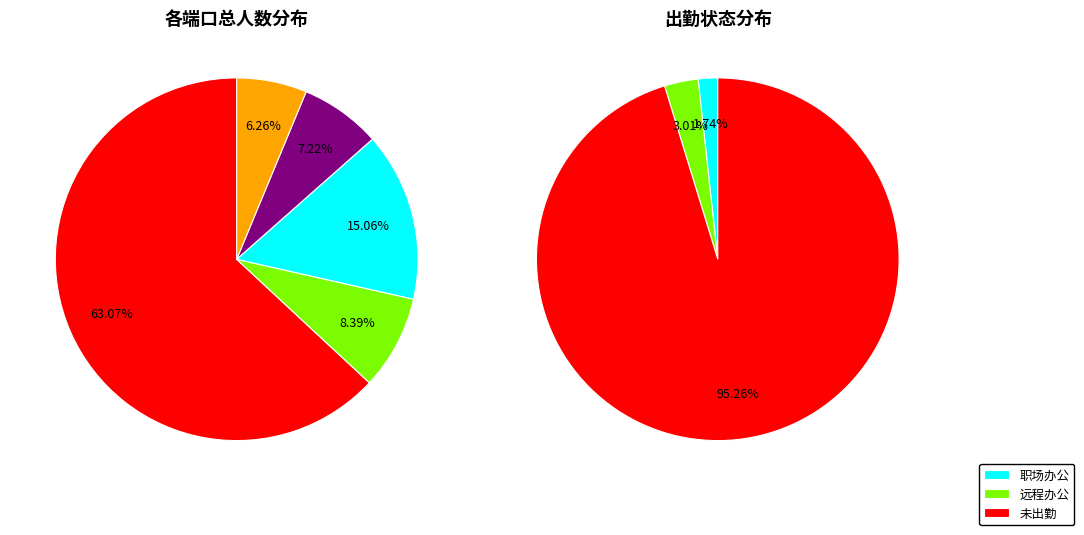

Does 华威金安 represent more than half of the total?

Yes